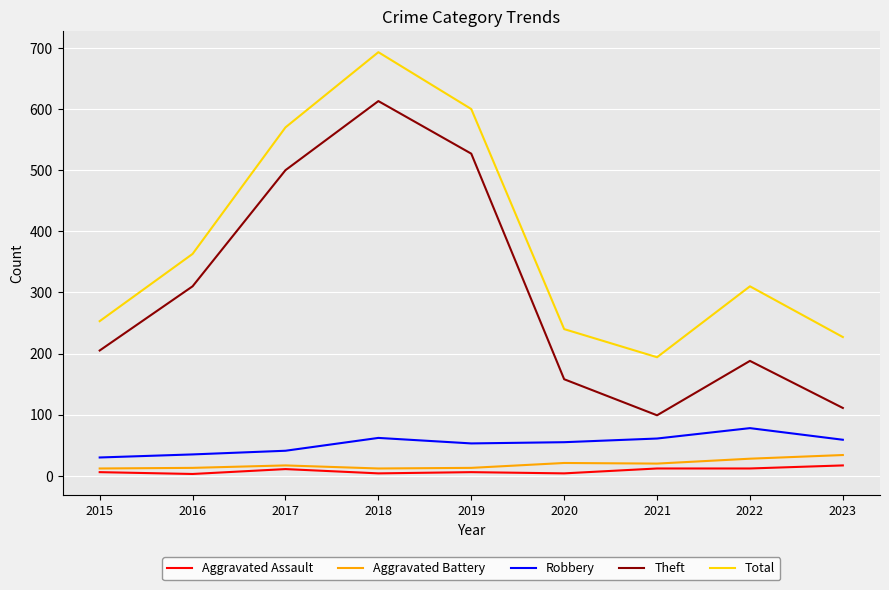

True or false: Robbery and Theft intersect in this chart.

False